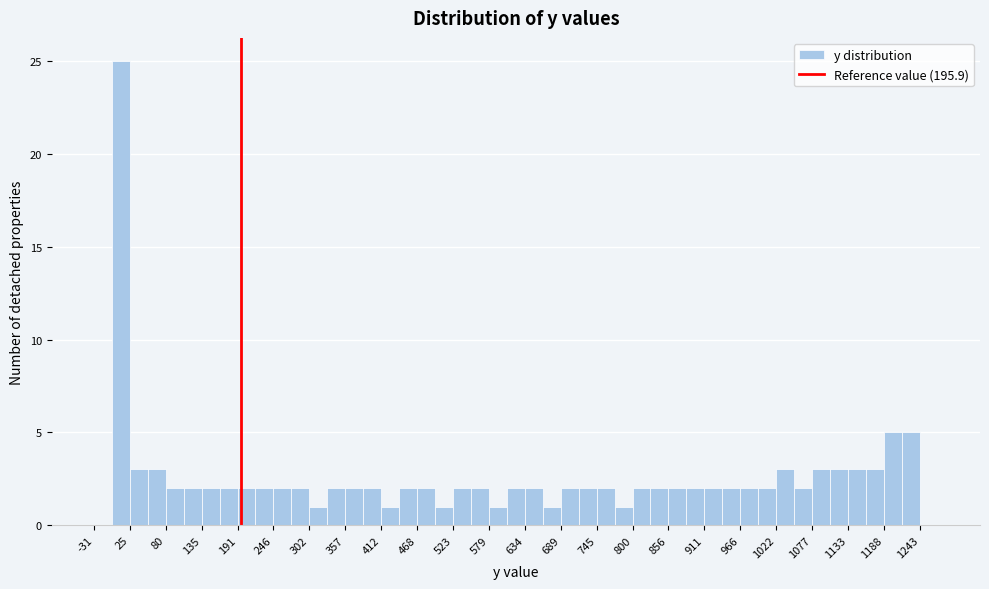

Read against the x-axis, roughly where is the centre of the tallest bar?

10